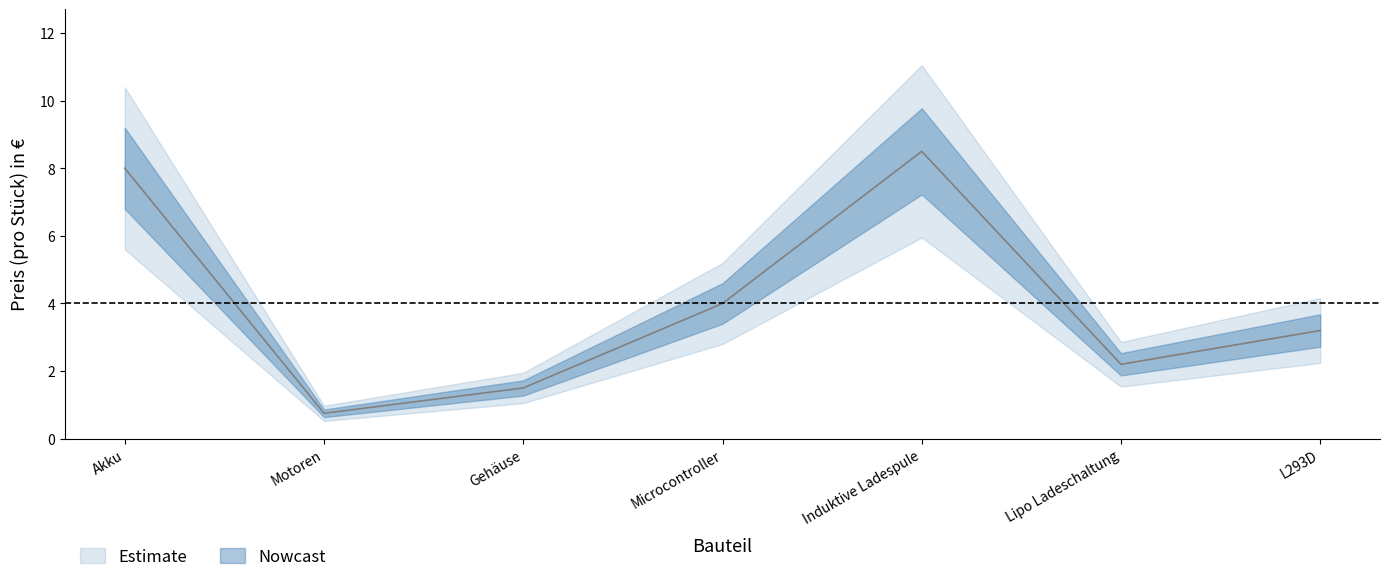

List the labels in order of value, smallest first.

Motoren, Gehäuse, Lipo Ladeschaltung, L293D, Microcontroller, Akku, Induktive Ladespule